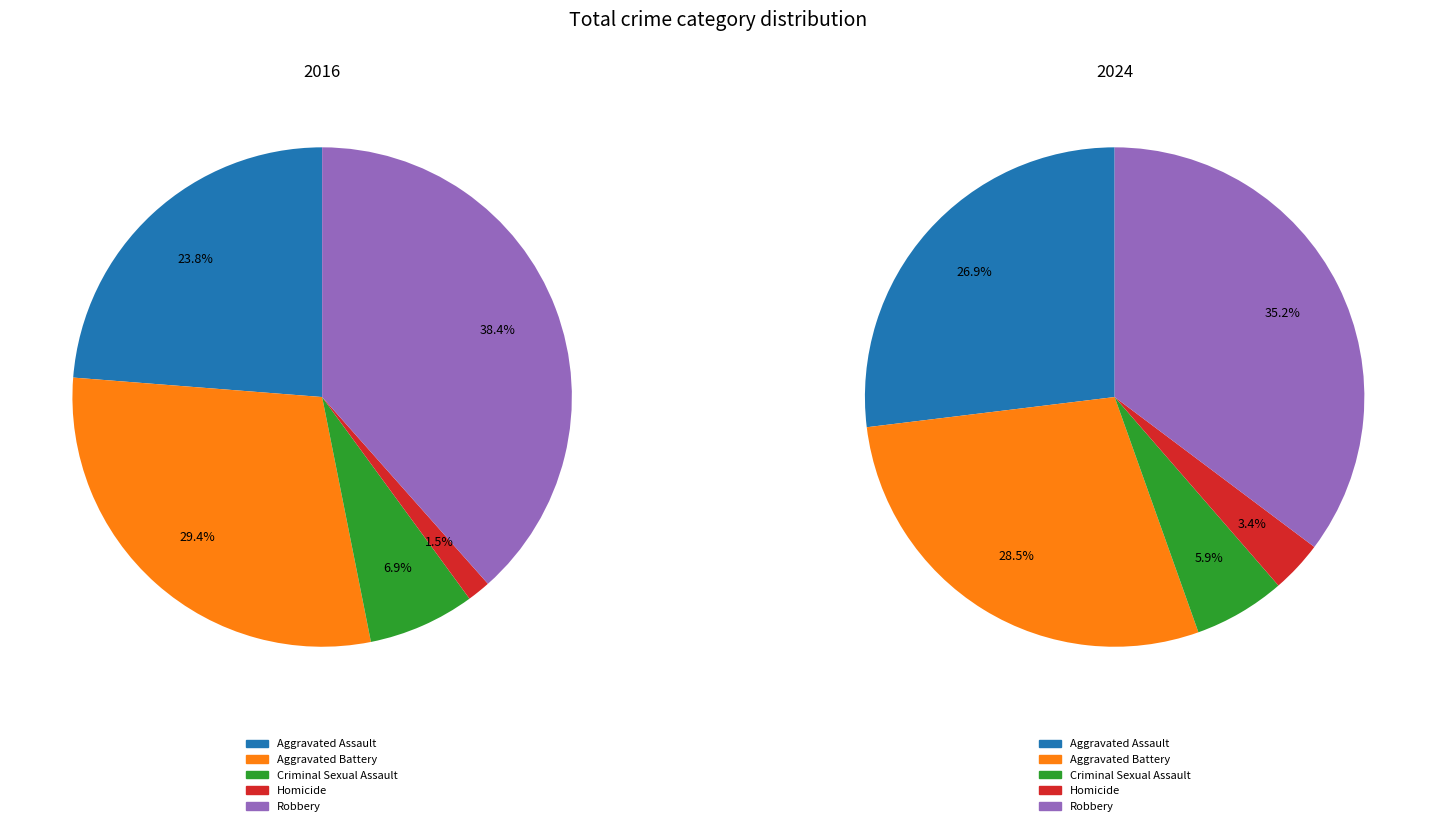

How many slices are in this pie chart?

5